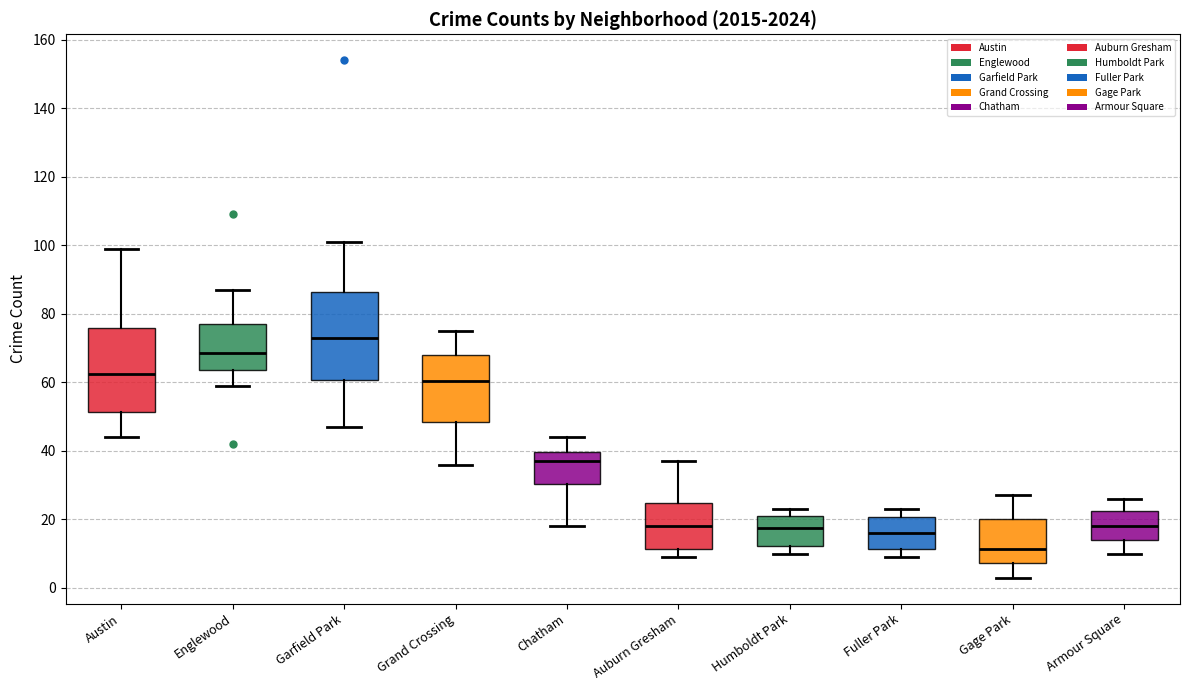

Where is the lower edge of the box for Fuller Park on the y-axis? The values are not printed on the chart, so give them approximately, as read against the axis.

12